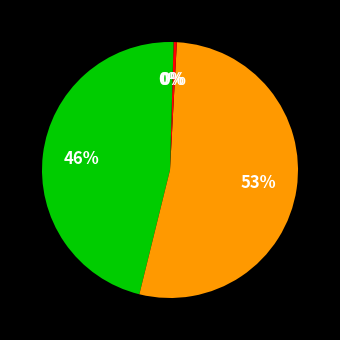

How many slices are in this pie chart?

4